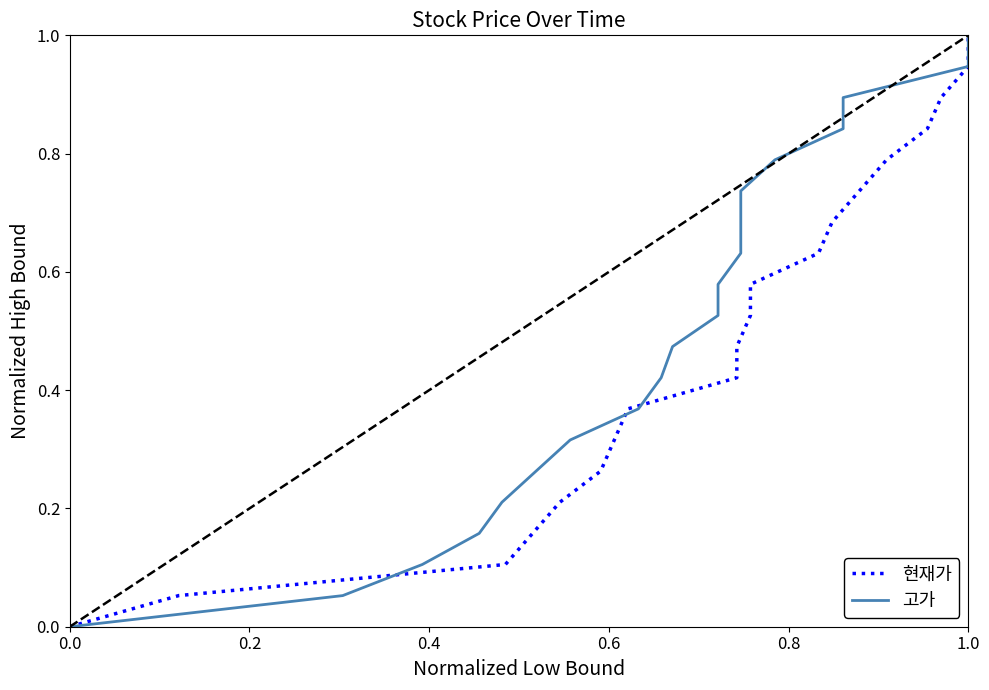

List the series in order of their peak value, highest first.

현재가, 고가